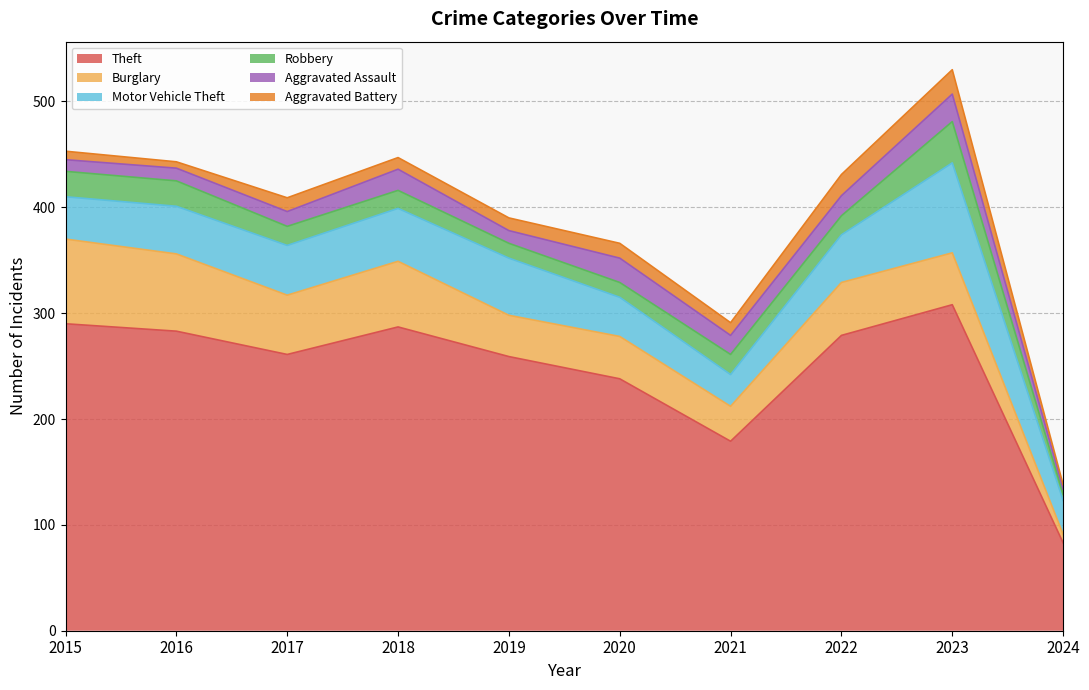

At which label does Theft first exceed 279?

2015